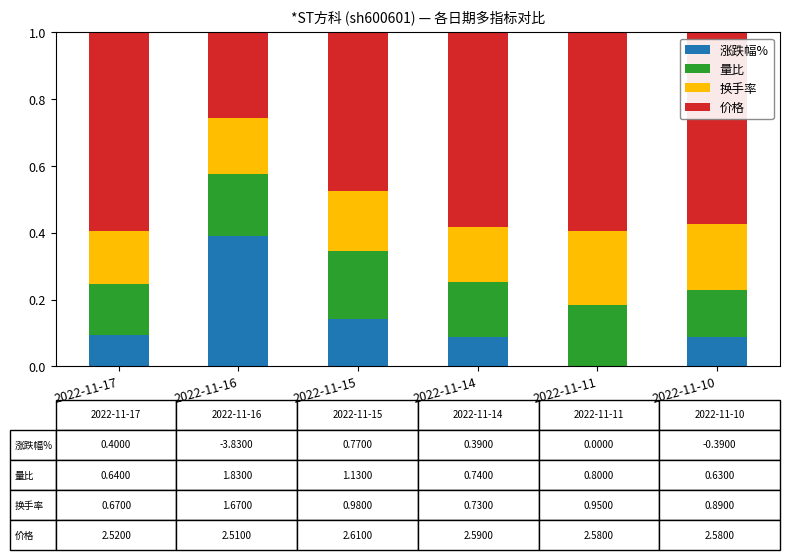

The 涨跌幅% series shows 0.1 at 2022-11-14. True or false?

True